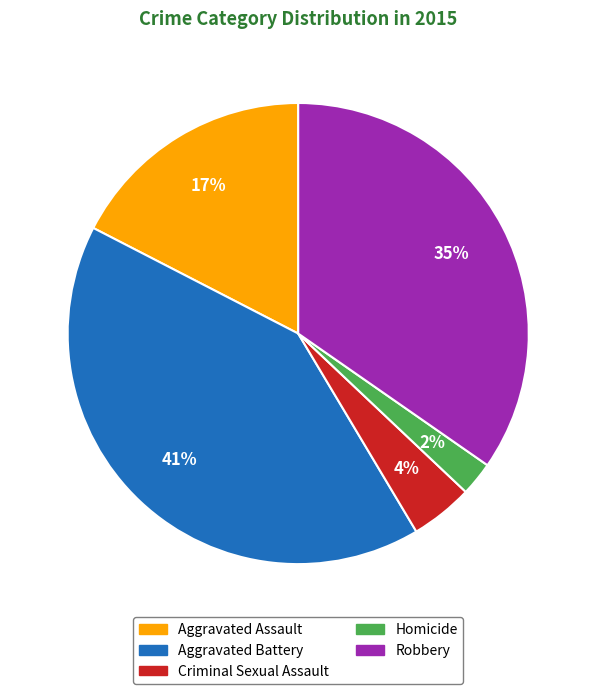

Is the sum of Criminal Sexual Assault and Homicide greater than half?

No